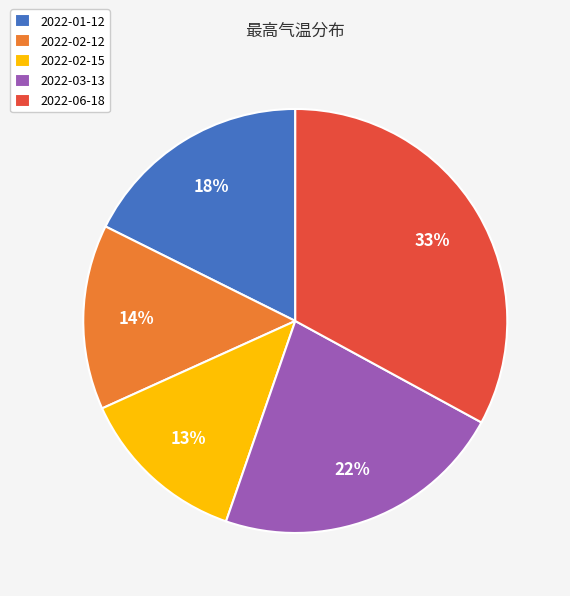

What percentage is the 2022-02-15 slice, to the nearest percent?

13%